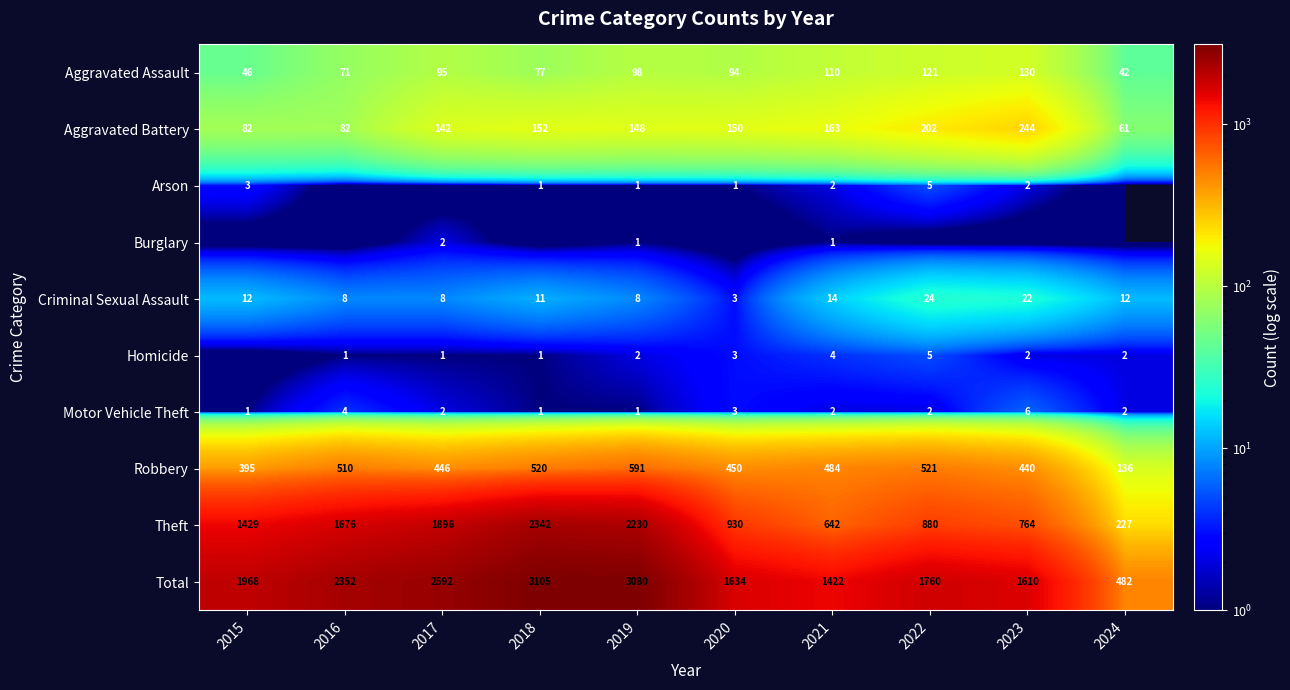

What is the total value across all series at 2021?

2844